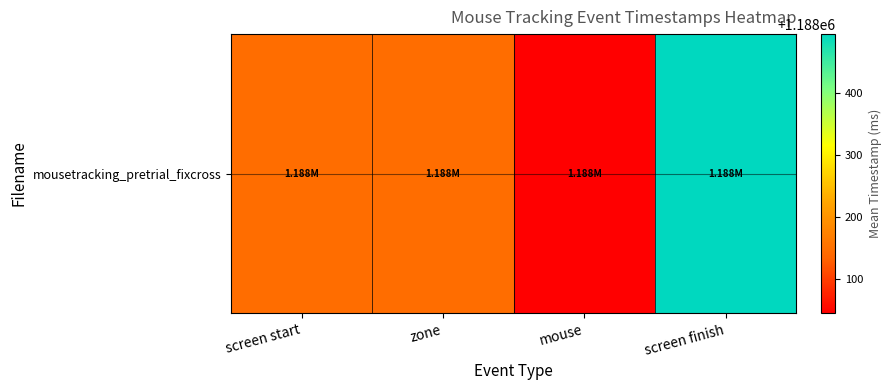

How many values are below 1188145?

1